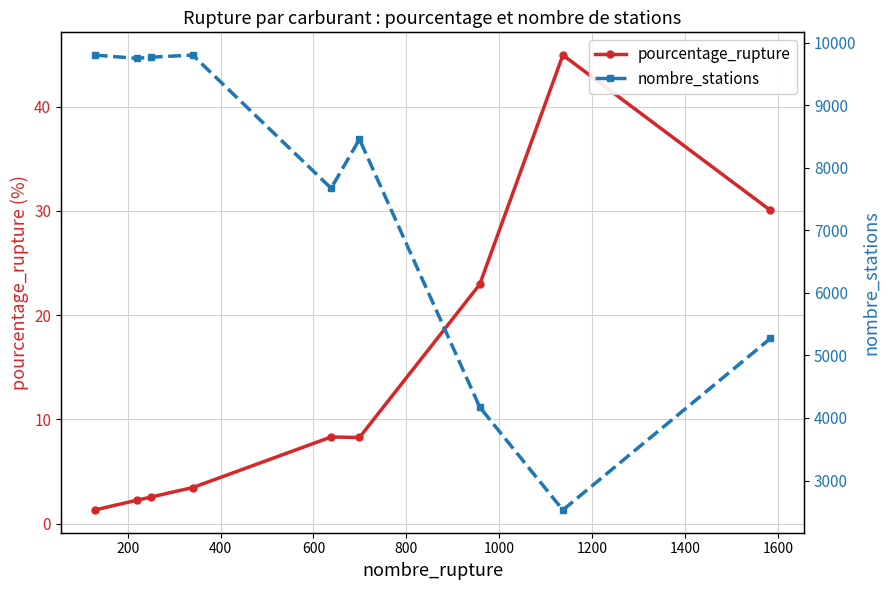

What is the minimum value for pourcentage_rupture?

1.3